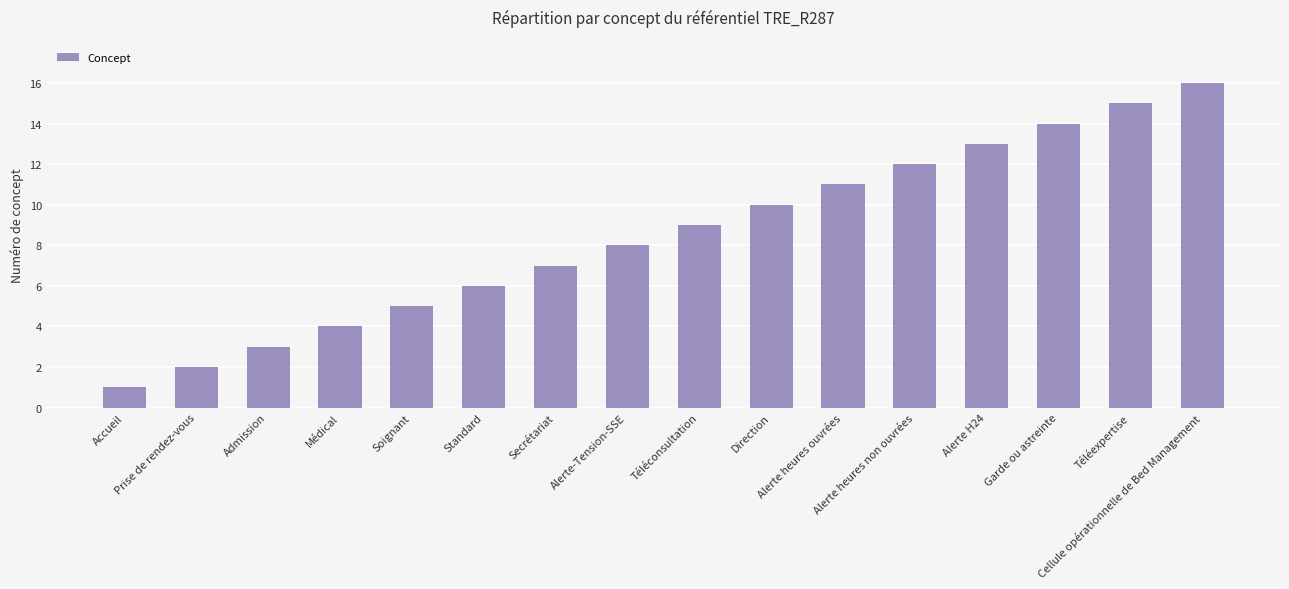

How many series are shown in this chart?

1